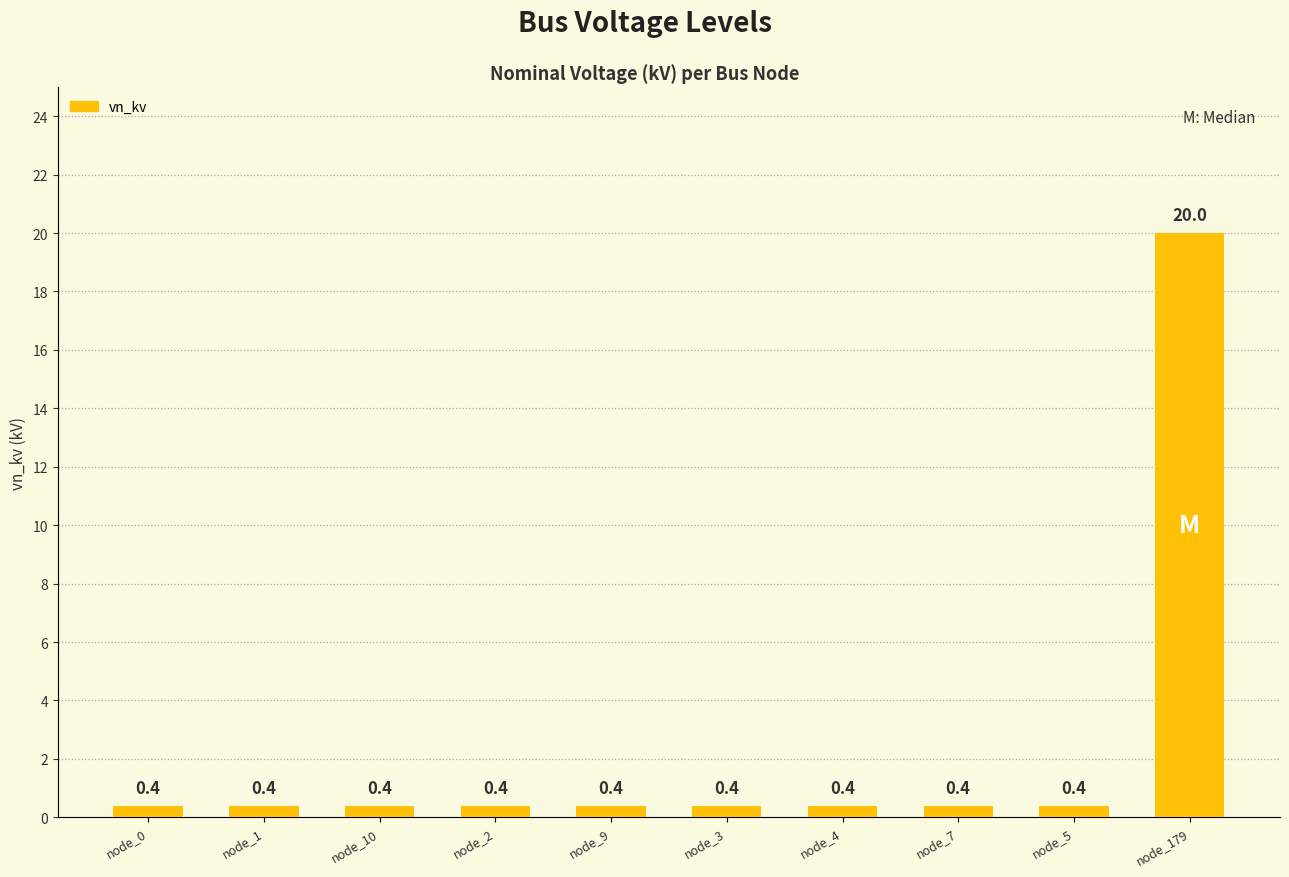

Reading left to right, what are all the values shown in this chart?

0.4	0.4	0.4	0.4	0.4	0.4	0.4	0.4	0.4	20.0